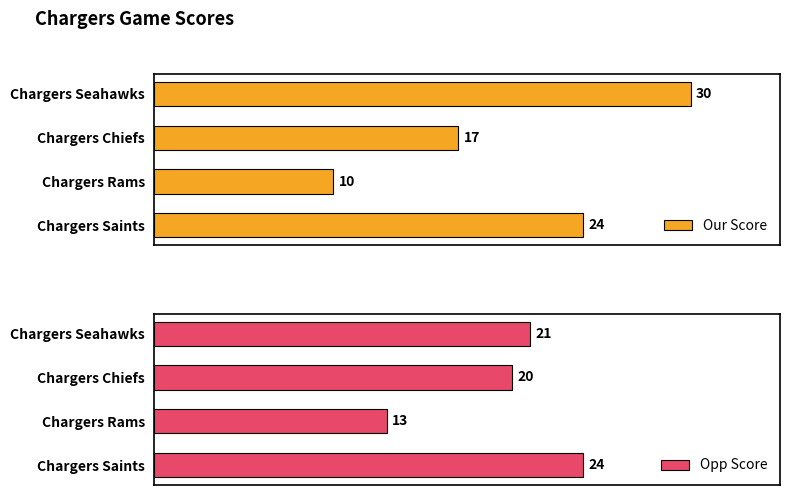

How many bars are there in each group?

2